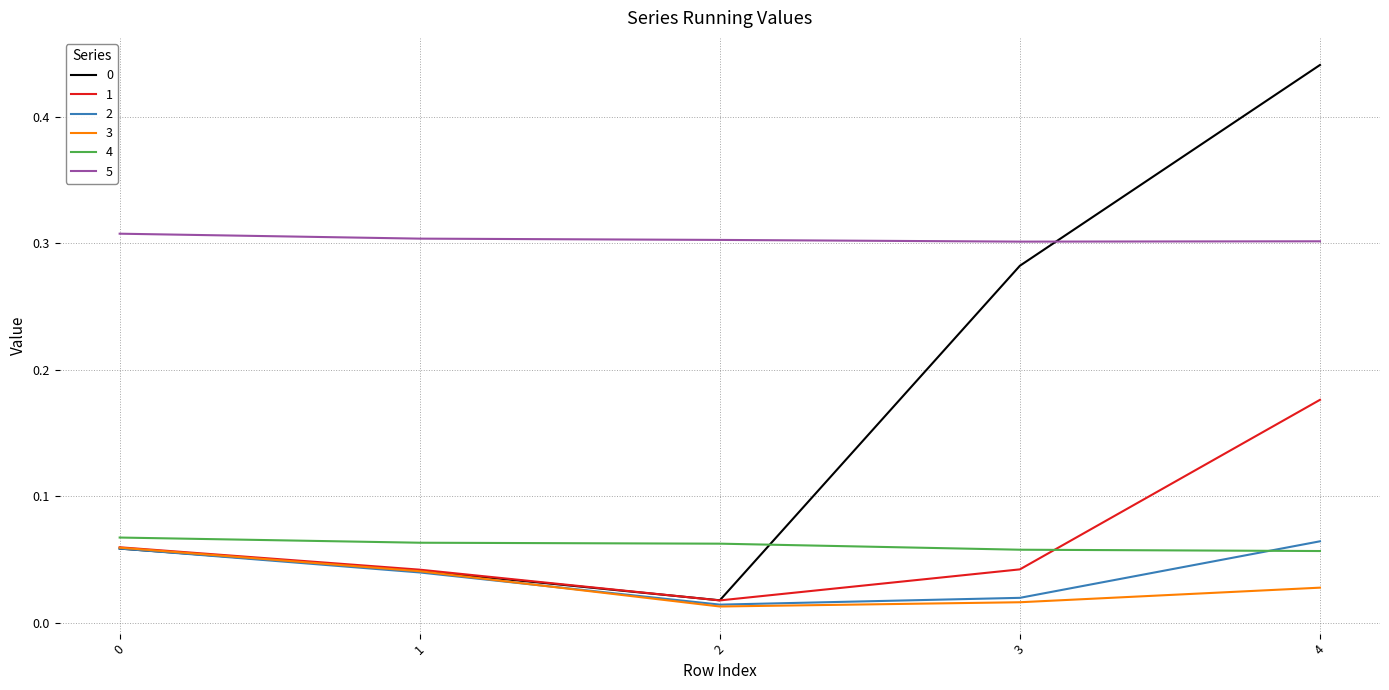

The 2 series shows 0.0 at 0. True or false?

False